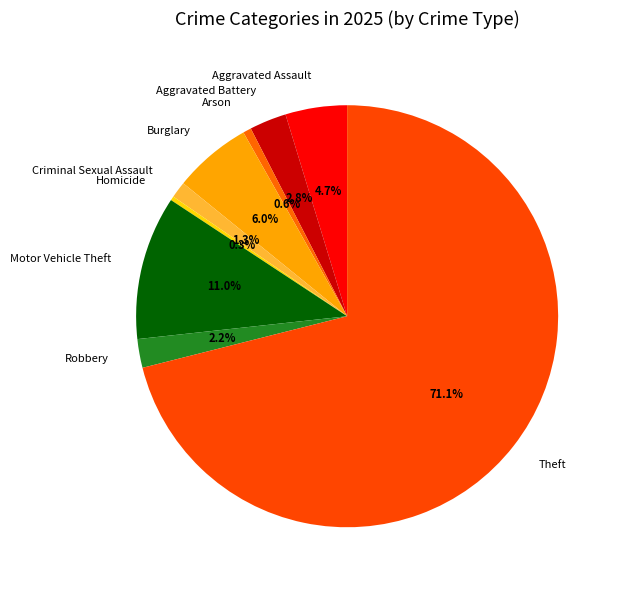

How many slices are in this pie chart?

9